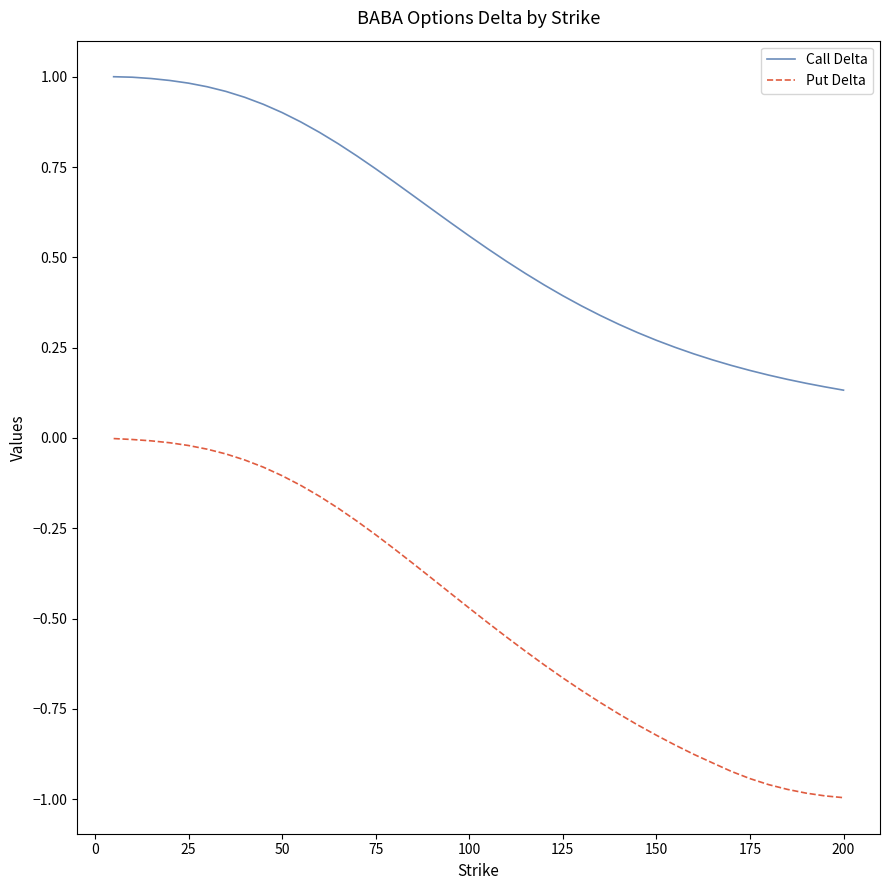

Which series has the largest range (max minus min)?

Put Delta